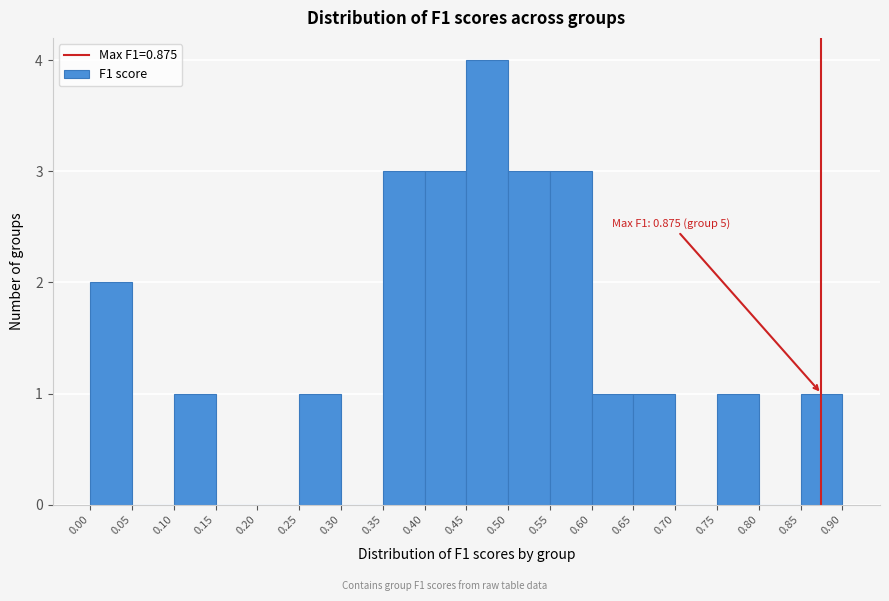

Over which range of the x-axis is the bar tallest?

0.45 to 0.50